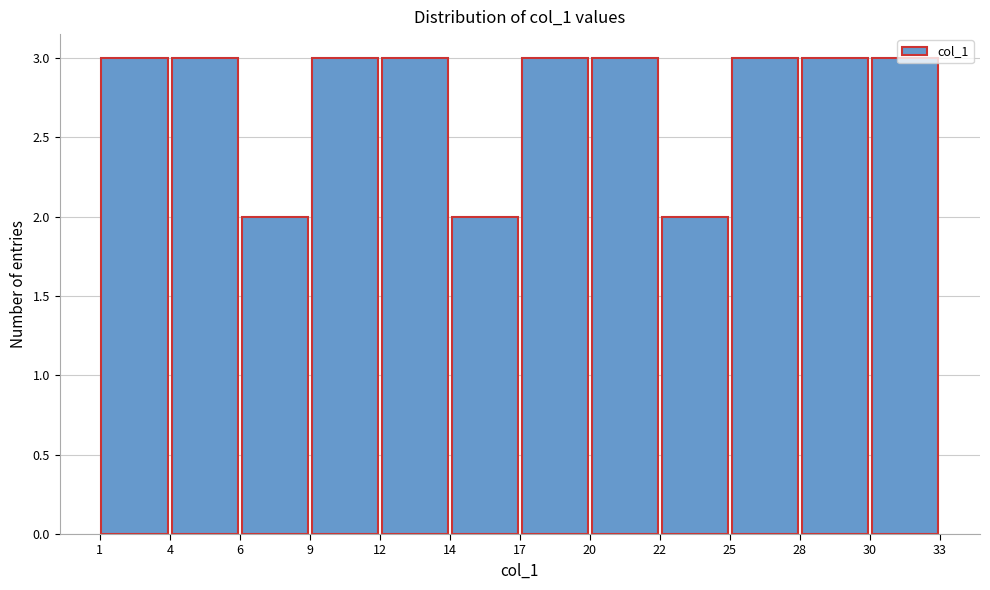

Reading left to right, list every bar in this chart as the range it spans on the x-axis followed by its height. The values are not printed on the chart, so give them approximately, as read against the axis.

1 to 4: 3
4 to 6: 3
6 to 9: 2
9 to 12: 3
12 to 14: 3
14 to 17: 2
17 to 20: 3
20 to 22: 3
22 to 25: 2
25 to 28: 3
28 to 30: 3
30 to 33: 3